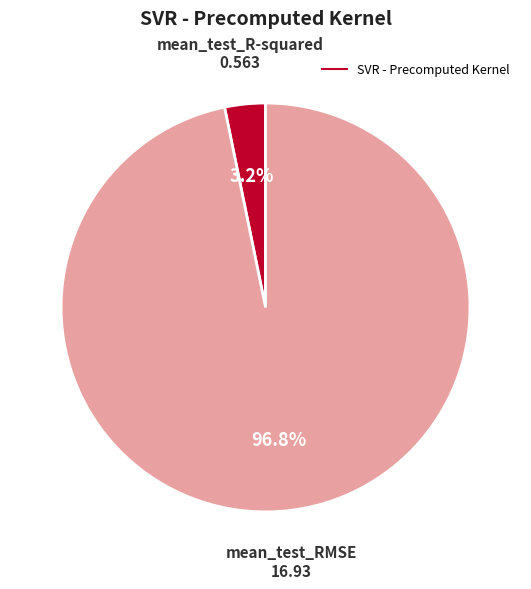

Is there any slice that represents more than half of the pie?

Yes